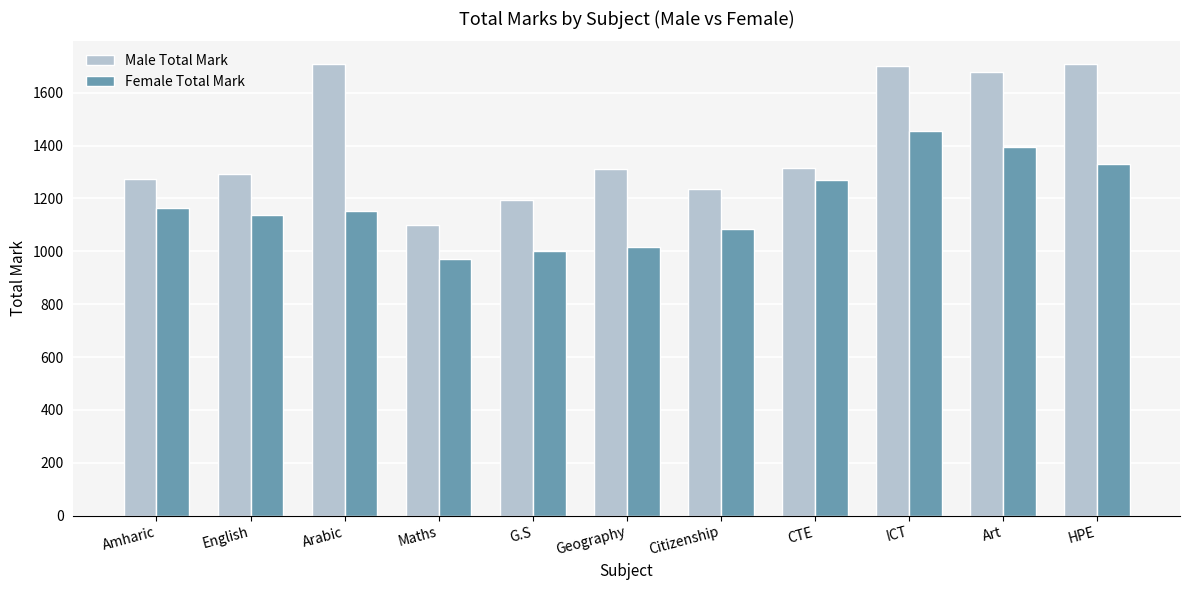

What is the label of the 7th bar from the right?

G.S